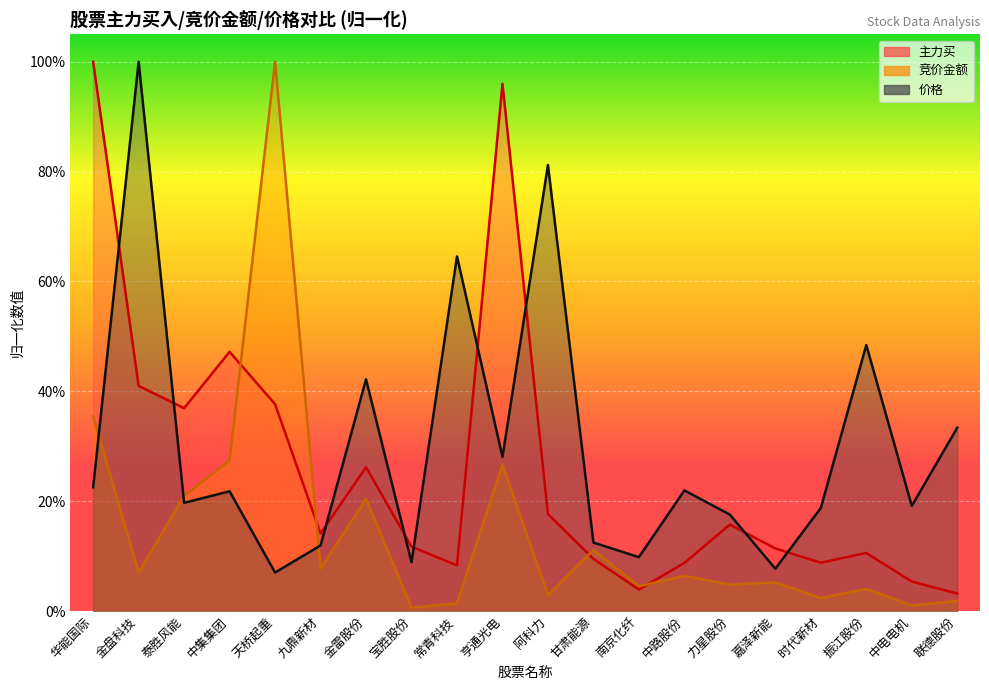

What position from the right is 甘肃能源?

9